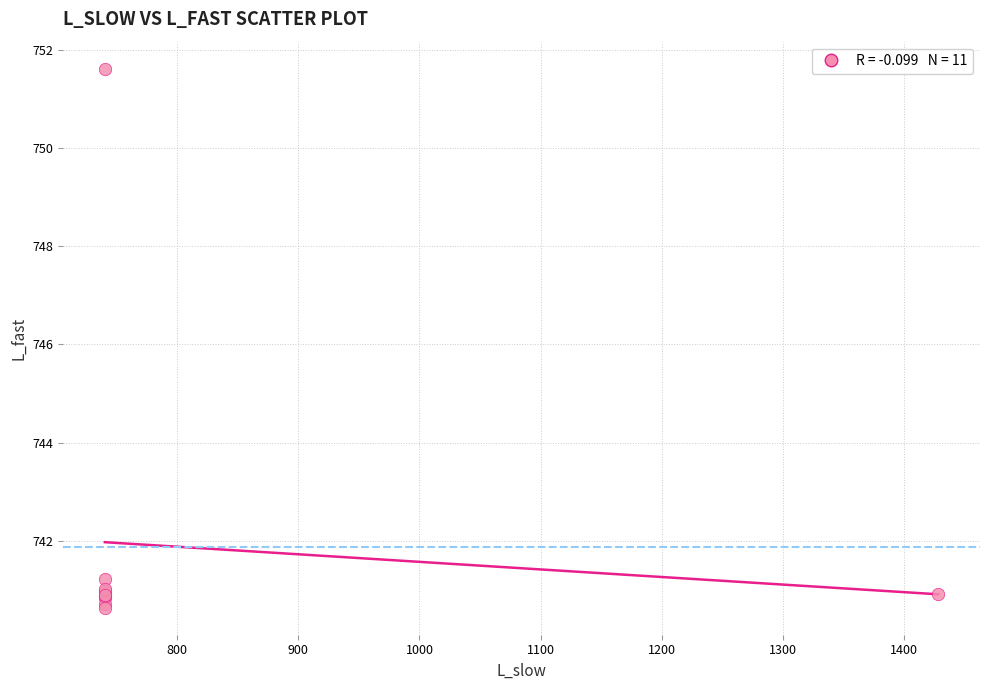

What Y value in the scatter plot is closest to 746?

741.2